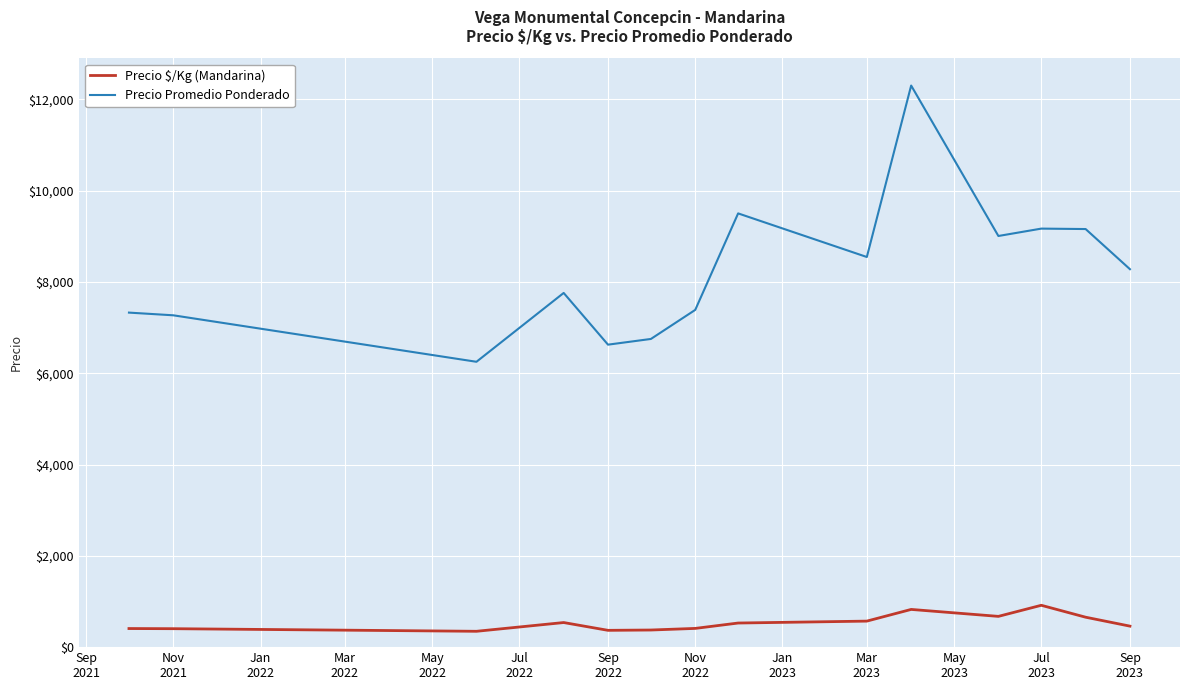

Which series has the widest spread of values?

Precio Promedio Ponderado